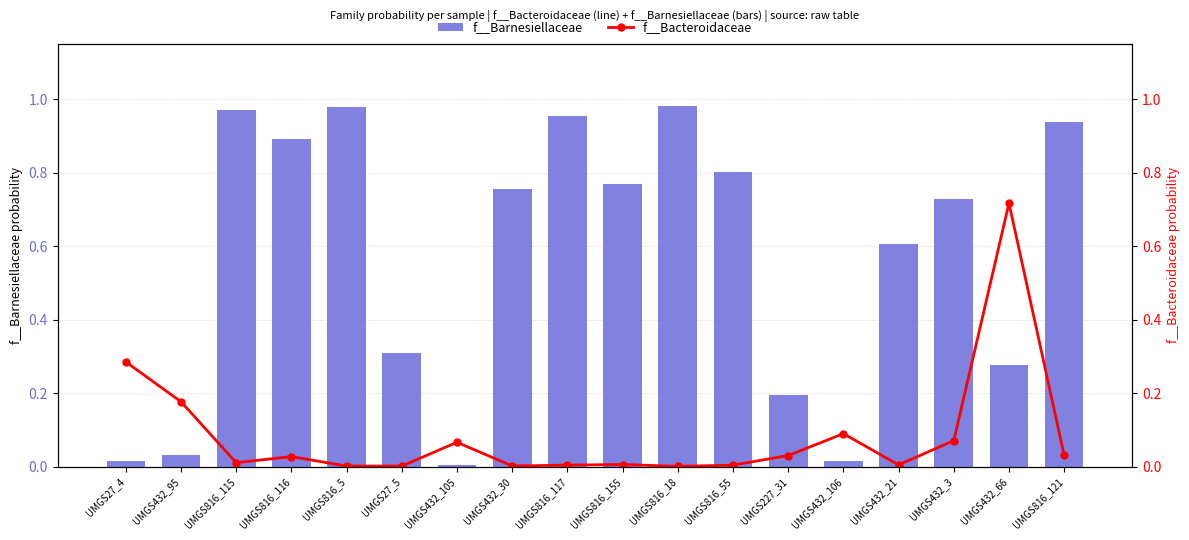

Which has a higher value, UMGS432_95 or UMGS432_30?

UMGS432_30